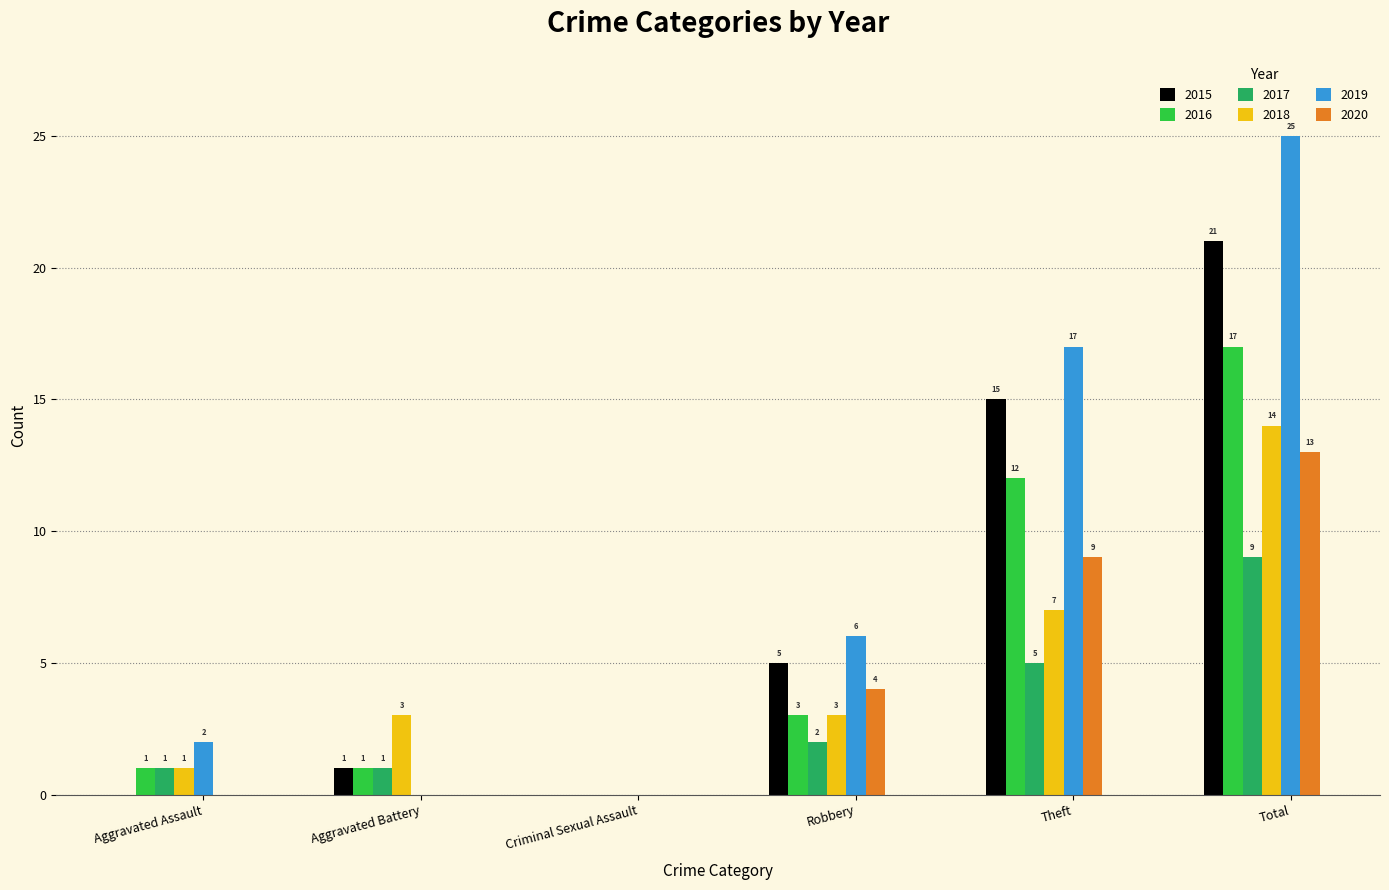

Reading left to right, what are all the values shown in this chart?

2015: Aggravated Assault=0	Aggravated Battery=1	Criminal Sexual Assault=0	Robbery=5	Theft=15	Total=21
2016: Aggravated Assault=1	Aggravated Battery=1	Criminal Sexual Assault=0	Robbery=3	Theft=12	Total=17
2017: Aggravated Assault=1	Aggravated Battery=1	Criminal Sexual Assault=0	Robbery=2	Theft=5	Total=9
2018: Aggravated Assault=1	Aggravated Battery=3	Criminal Sexual Assault=0	Robbery=3	Theft=7	Total=14
2019: Aggravated Assault=2	Aggravated Battery=0	Criminal Sexual Assault=0	Robbery=6	Theft=17	Total=25
2020: Aggravated Assault=0	Aggravated Battery=0	Criminal Sexual Assault=0	Robbery=4	Theft=9	Total=13